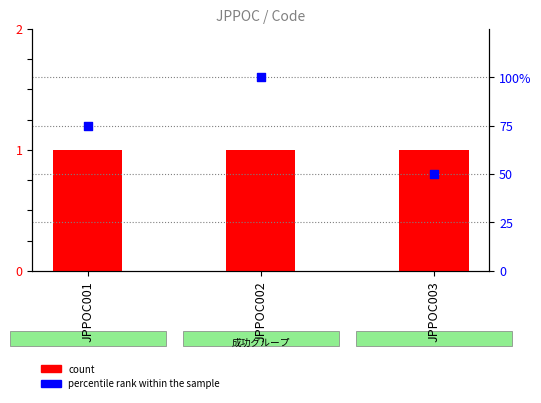

Which series has the largest Y range (max minus min)?

percentile rank within the sample